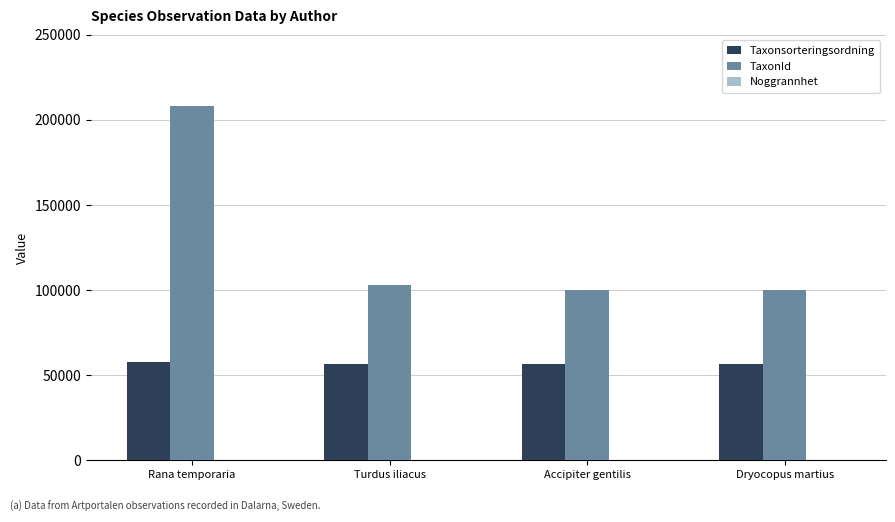

What is the maximum value shown in the chart?

208249